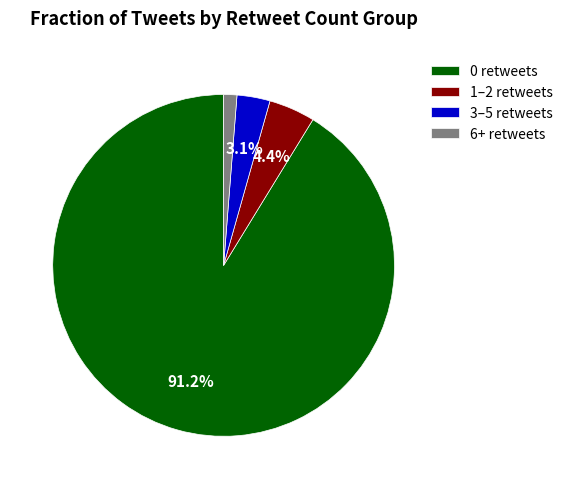

Which has a higher value, 0 retweets or 3–5 retweets?

0 retweets